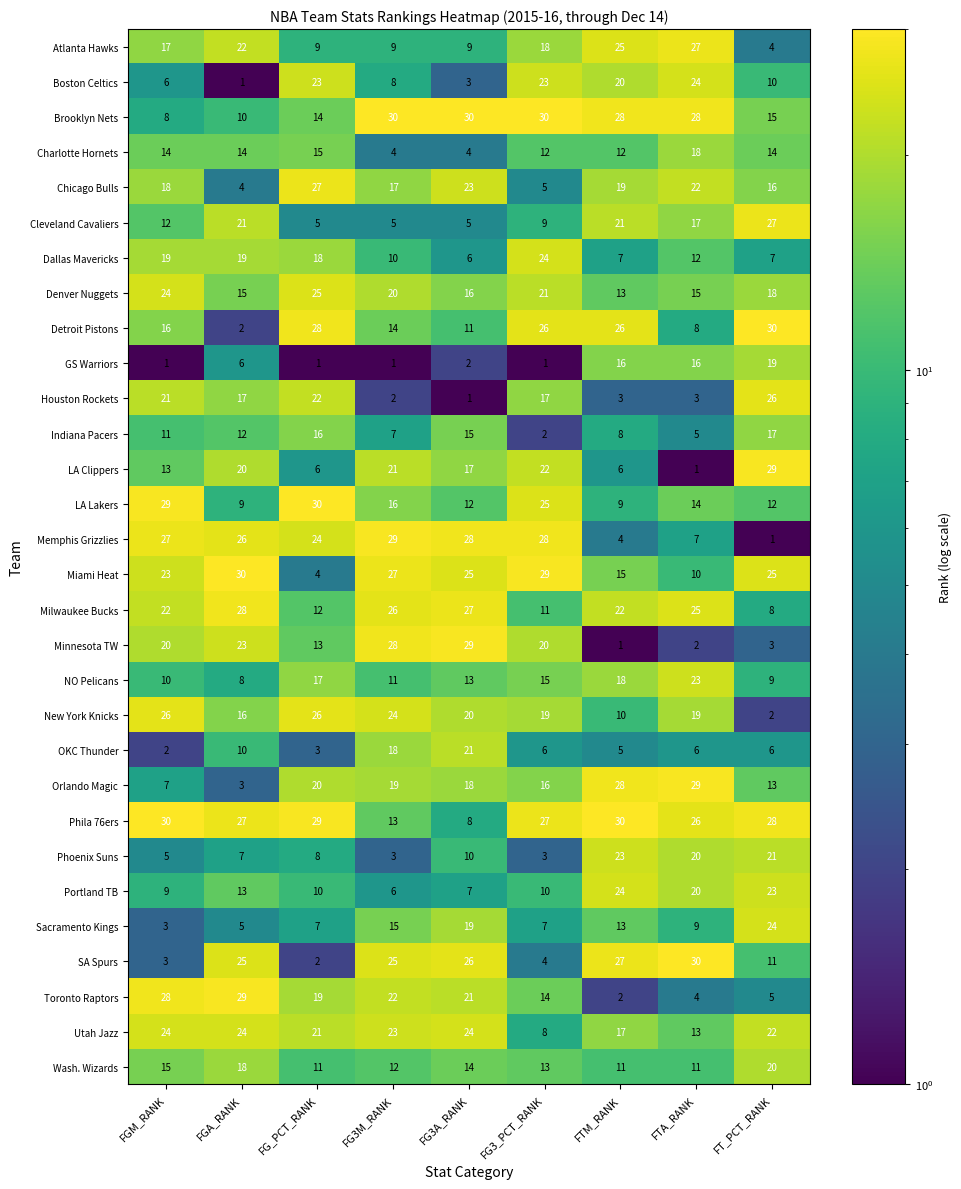

The value of Indiana Pacers at FGM_RANK is 11. True or false?

True